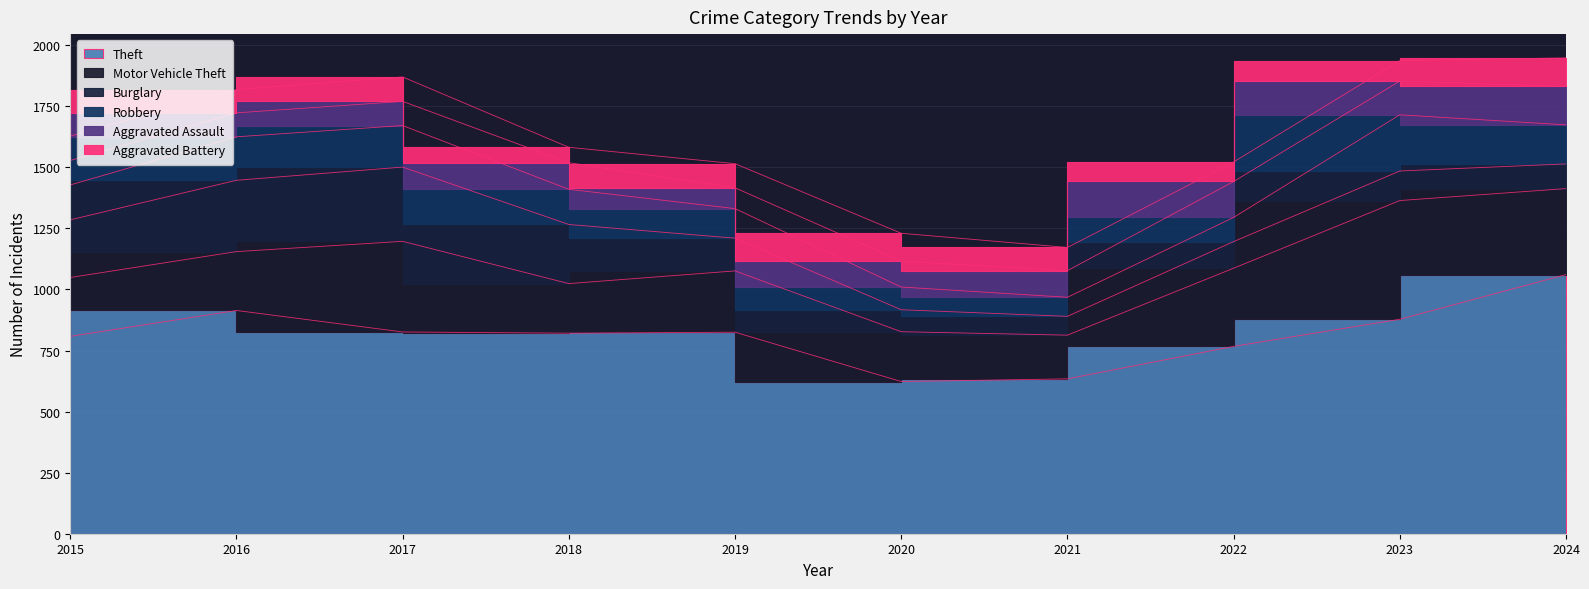

How many values in the Robbery series are below 144?

5